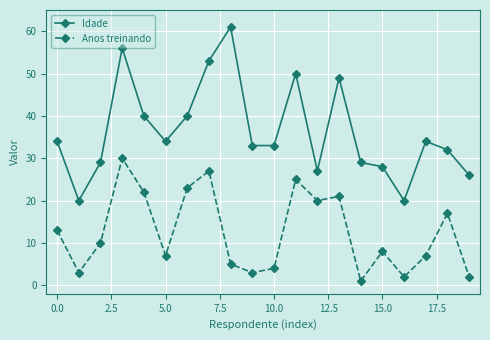

Reading left to right, list all the values displayed in this chart.

Idade: 34	20	29	56	40	34	40	53	61	33	33	50	27	49	29	28	20	34	32	26
Anos treinando: 13	3	10	30	22	7	23	27	5	3	4	25	20	21	1	8	2	7	17	2